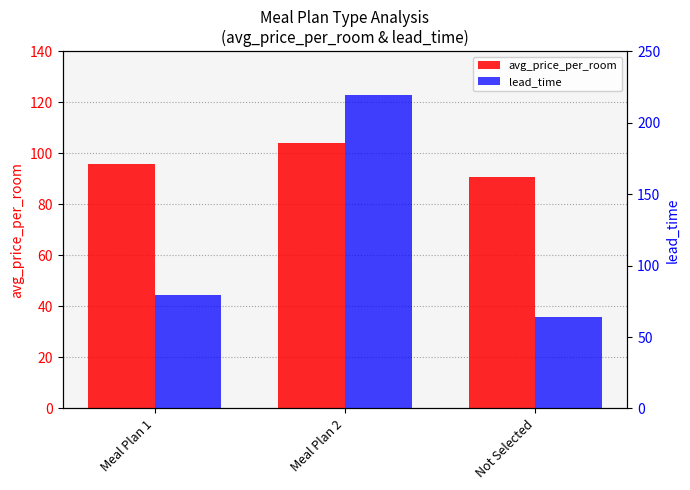

The avg_price_per_room series shows 95.8 at Meal Plan 1. True or false?

True